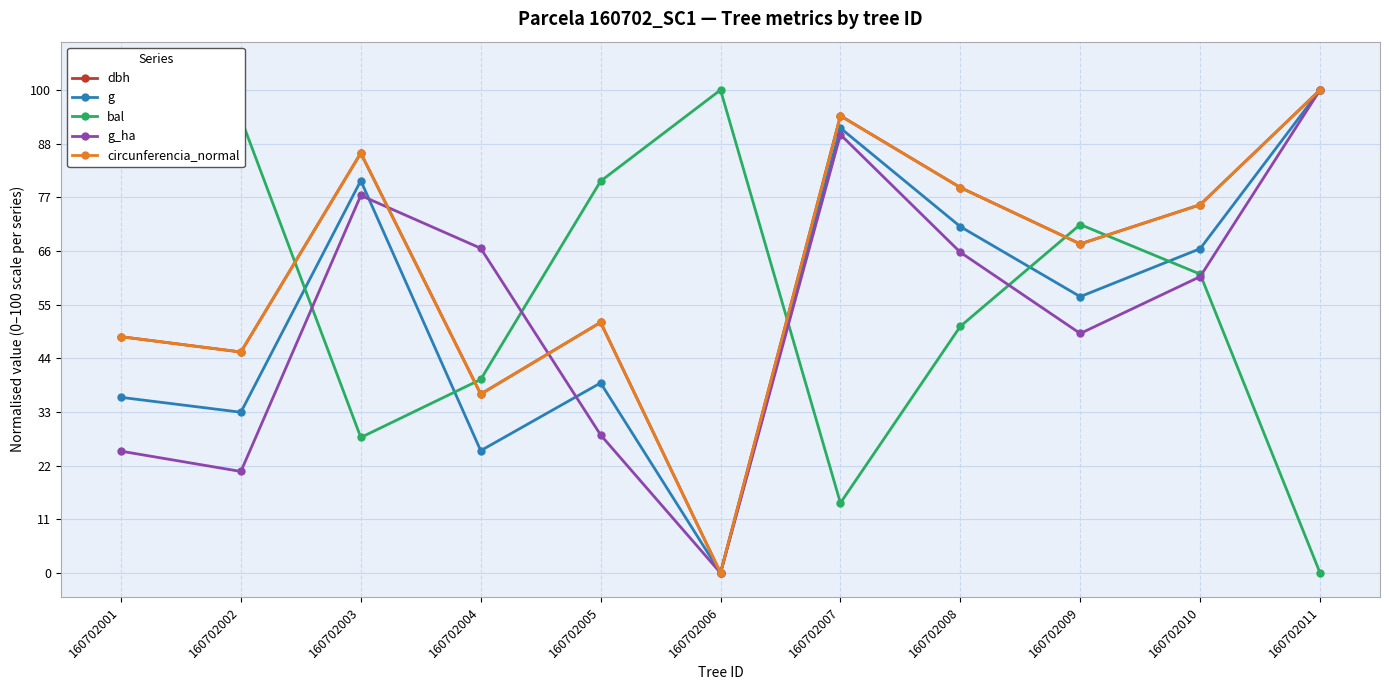

What is the sum of the circunferencia_normal values at 160702008 and 160702006?

79.8